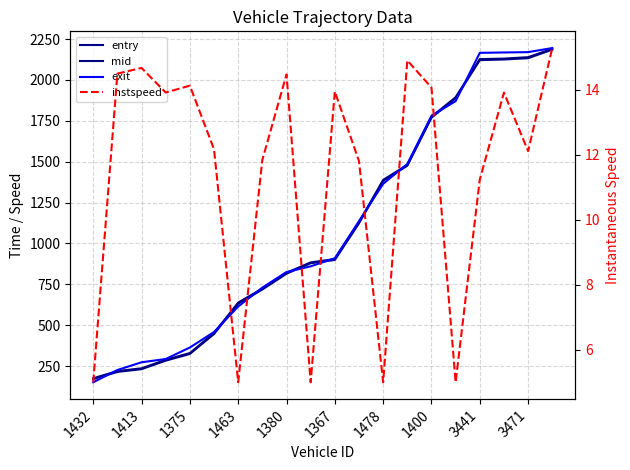

What is the lowest value of the entry series?

170.0